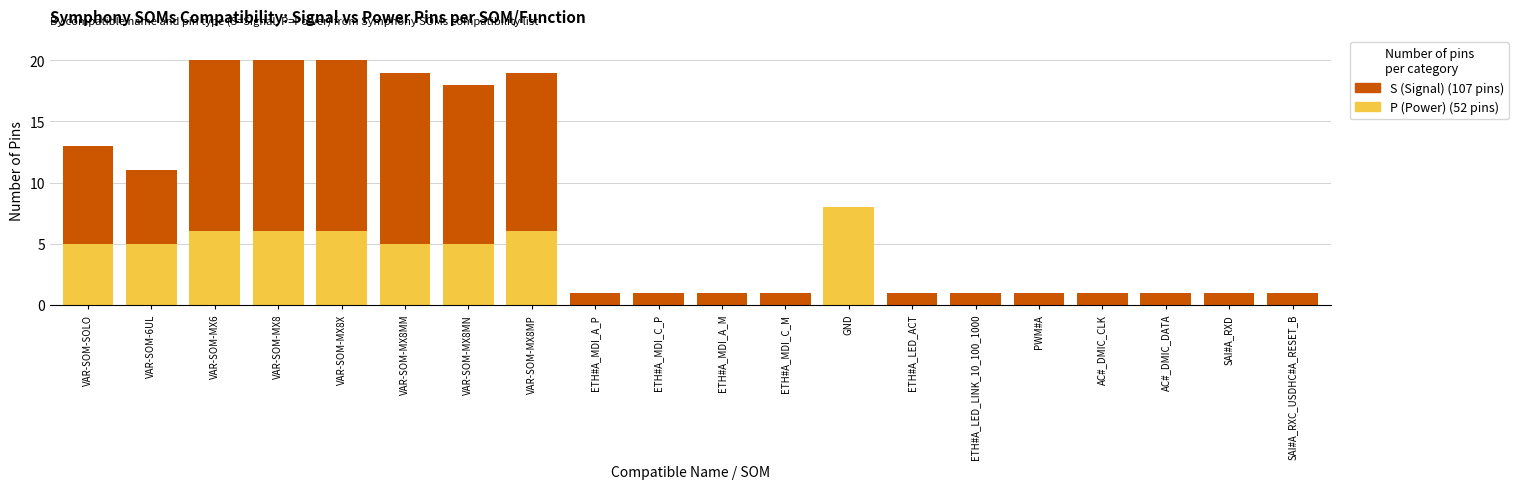

Count the number of data series in this chart.

2